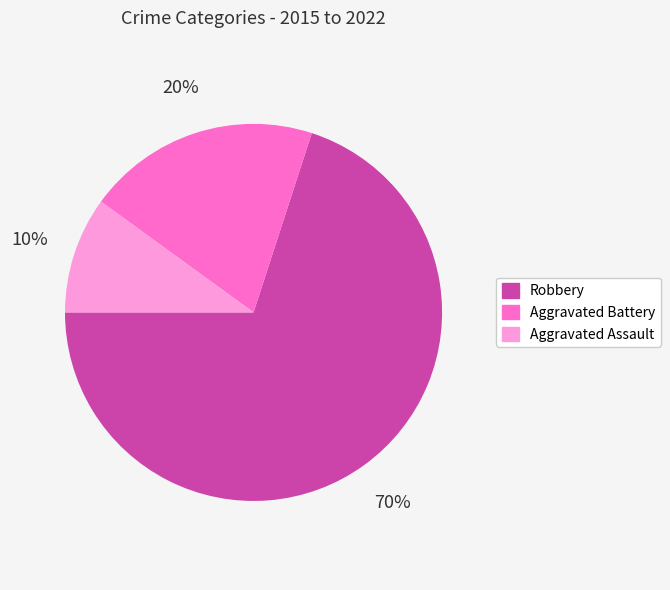

Does any single category account for the majority?

Yes